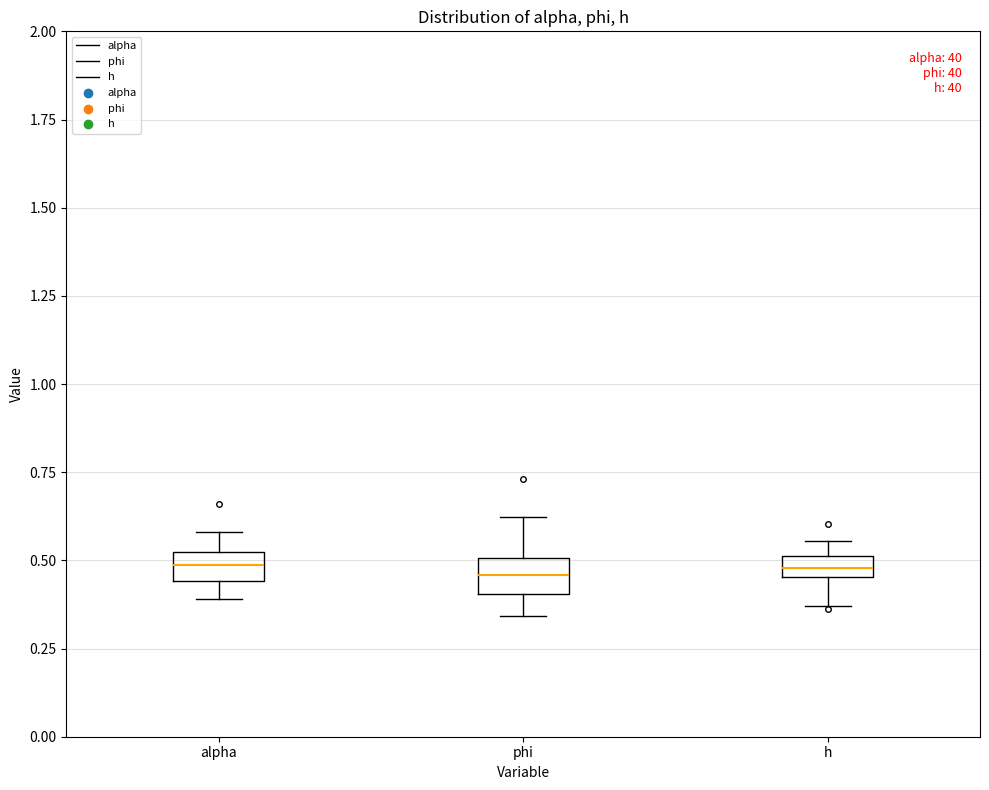

Where does the upper whisker of the box for alpha end on the y-axis? The values are not printed on the chart, so give them approximately, as read against the axis.

0.60